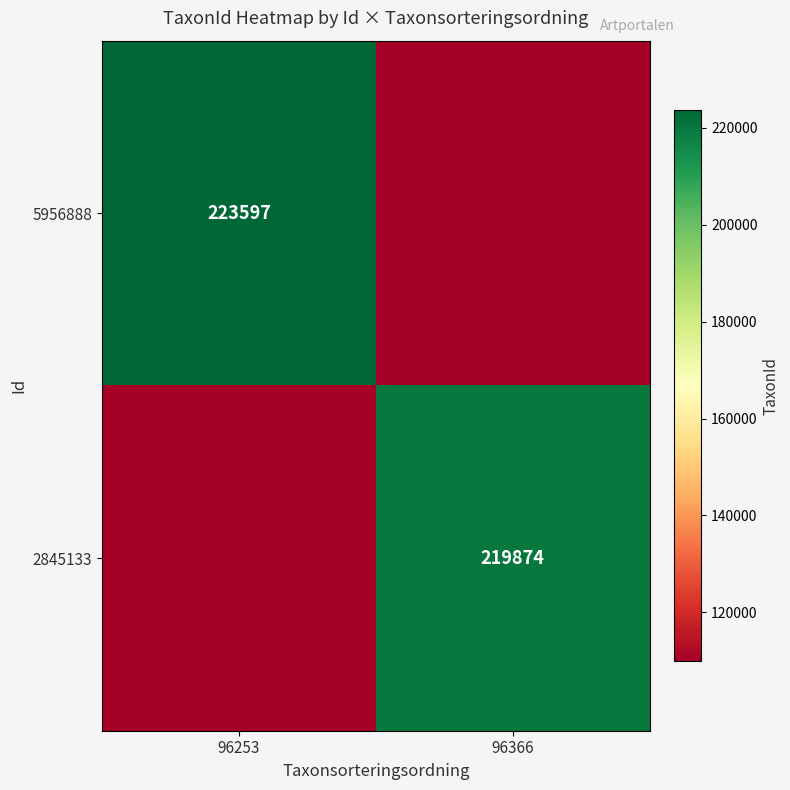

How many data points does each series have?

2